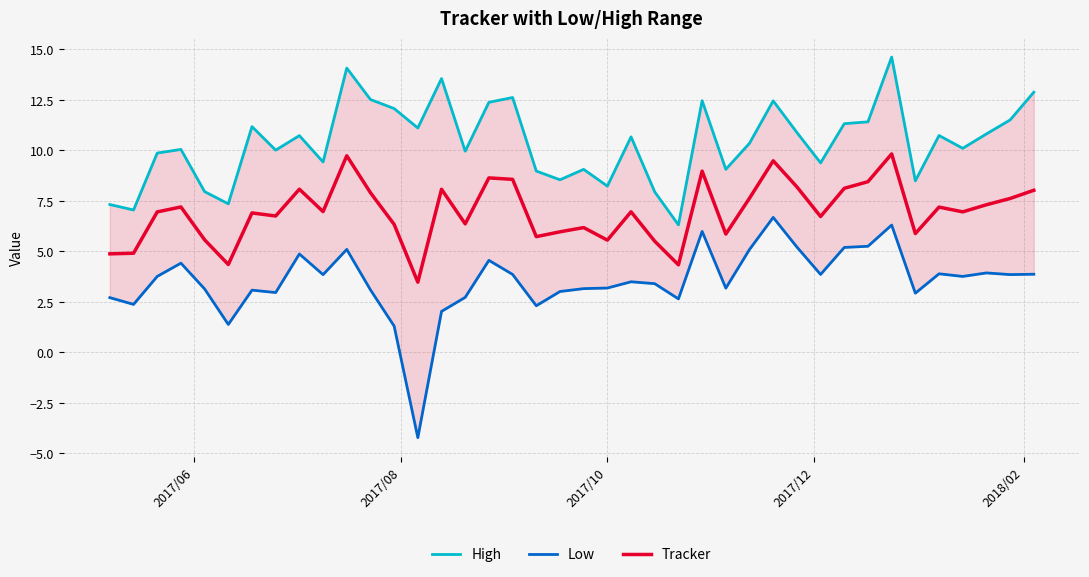

What is the minimum value for Tracker?

3.5